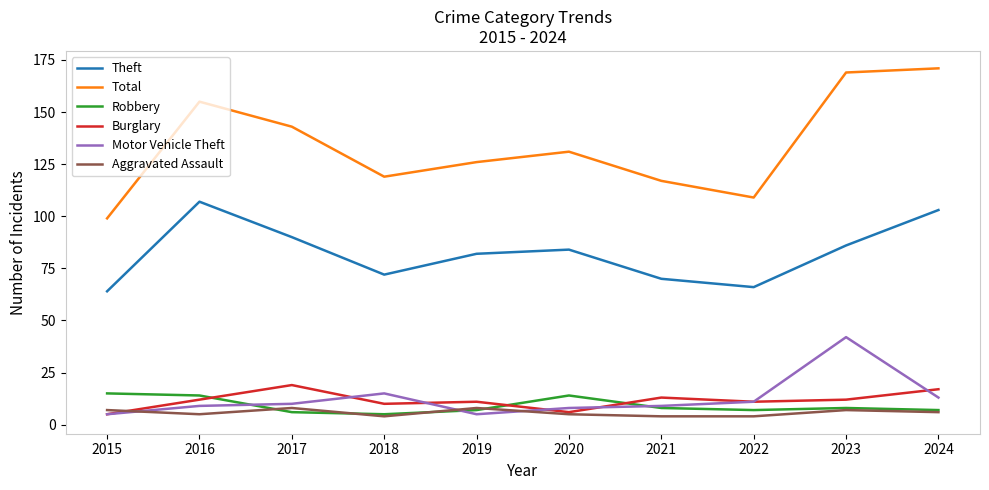

What is the difference between the maximum and minimum values in the Burglary series?

14